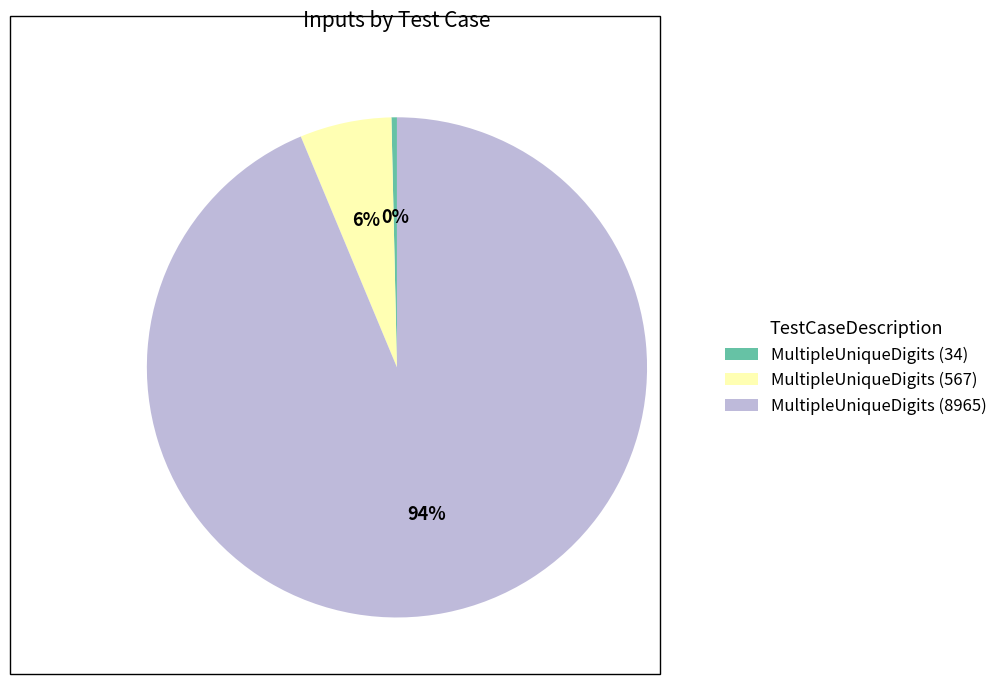

True or false: MultipleUniqueDigits (567) accounts for 6% of the total.

True